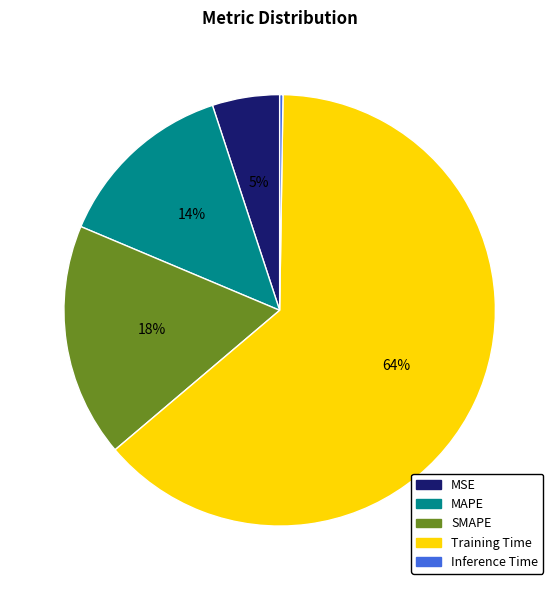

Which slice is the largest?

Training Time